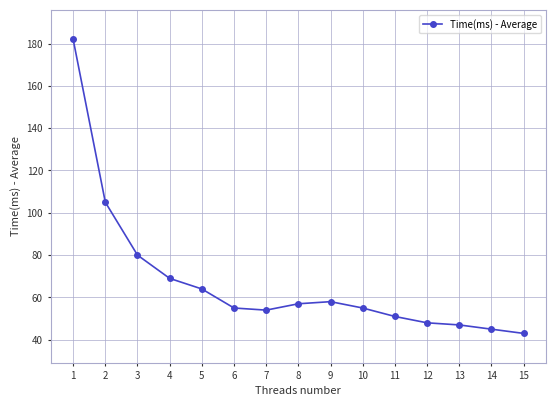

What is the value of the 9th point from the left?

58